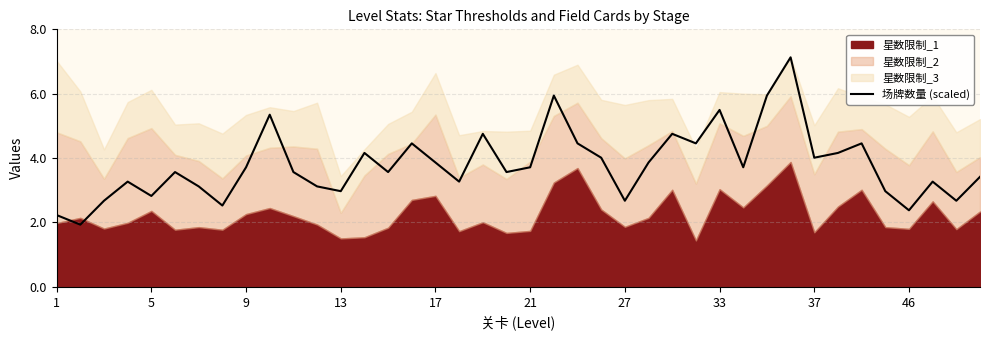

Count the number of categories in the chart.

40